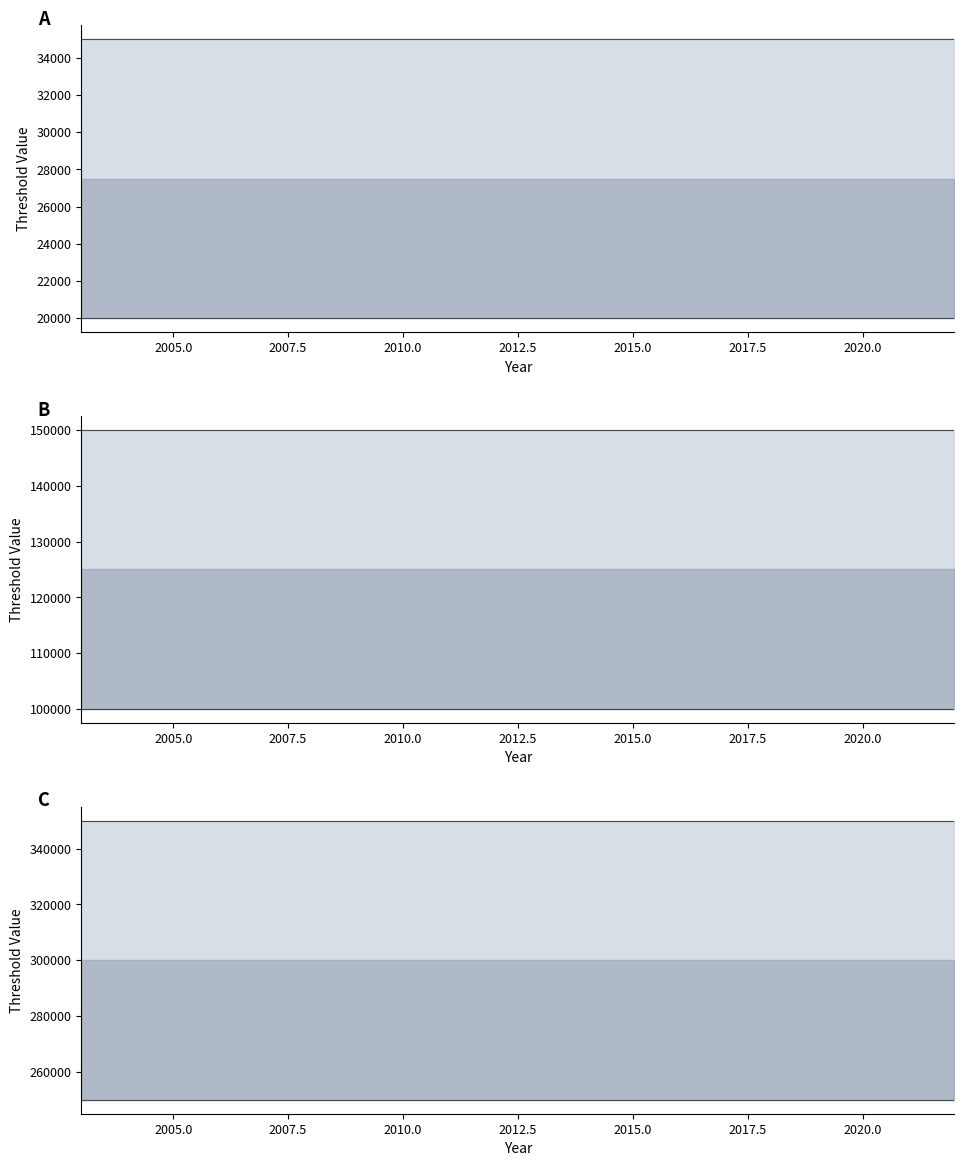

Reading left to right, list all the values displayed in this chart.

micro_threshold_ss_line: 20000	20000	20000	20000	20000	20000	20000	20000	20000	20000	20000	20000	20000	20000	20000	20000	20000	20000	20000	20000
micro_threshold_s_line: 35000	35000	35000	35000	35000	35000	35000	35000	35000	35000	35000	35000	35000	35000	35000	35000	35000	35000	35000	35000
micro_threshold_sm_line: 100000	100000	100000	100000	100000	100000	100000	100000	100000	100000	100000	100000	100000	100000	100000	100000	100000	100000	100000	100000
micro_threshold_m_line: 150000	150000	150000	150000	150000	150000	150000	150000	150000	150000	150000	150000	150000	150000	150000	150000	150000	150000	150000	150000
micro_threshold_ml_line: 250000	250000	250000	250000	250000	250000	250000	250000	250000	250000	250000	250000	250000	250000	250000	250000	250000	250000	250000	250000
micro_threshold_l_line: 350000	350000	350000	350000	350000	350000	350000	350000	350000	350000	350000	350000	350000	350000	350000	350000	350000	350000	350000	350000